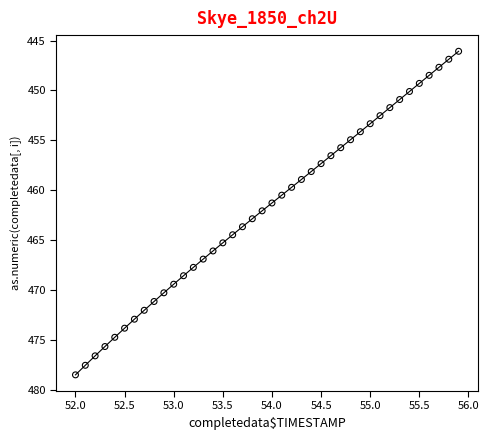

What is the range of X values (max minus min)?

3.9